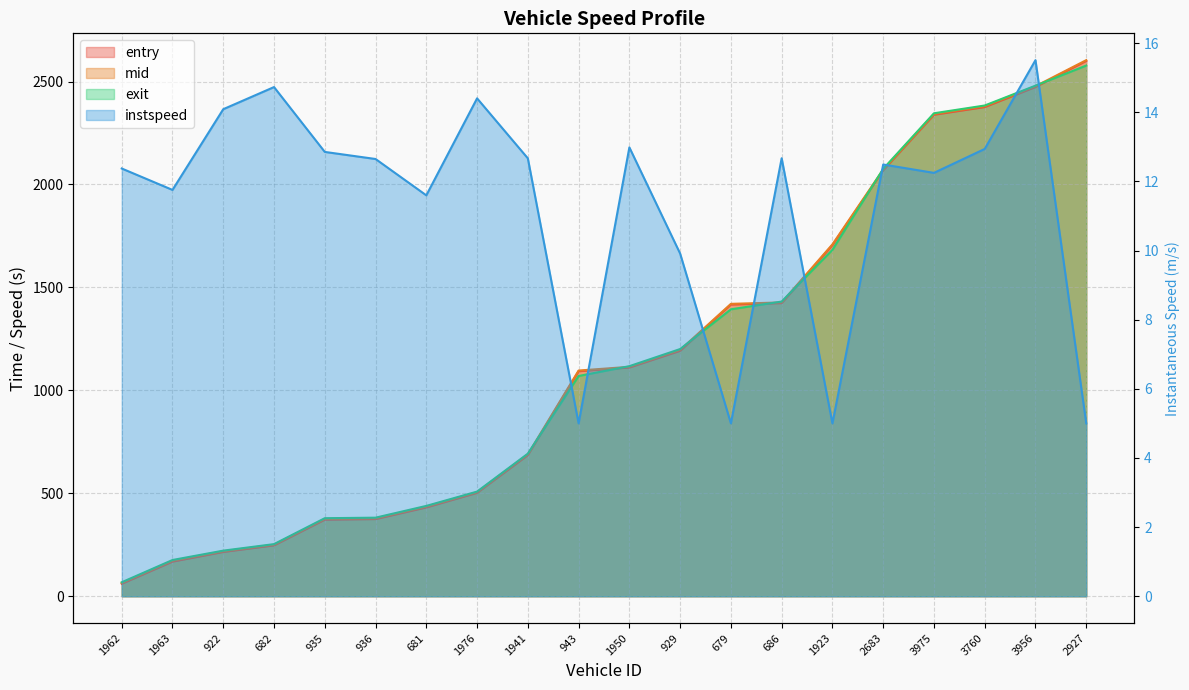

Where does the data first go above 12?

1962